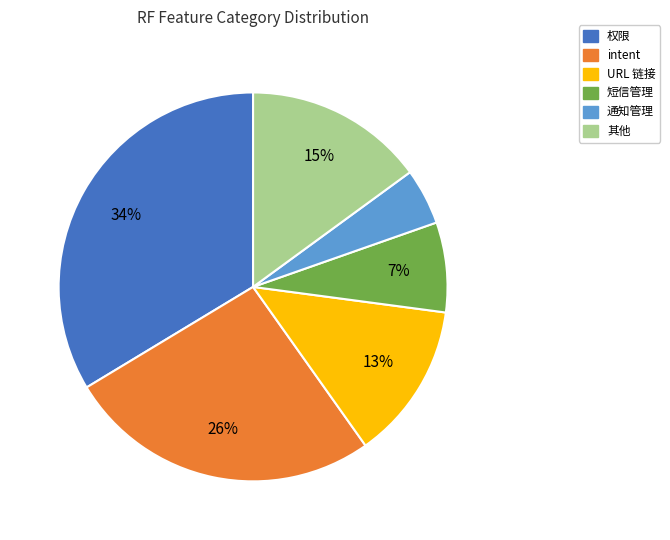

Does any single category account for the majority?

No